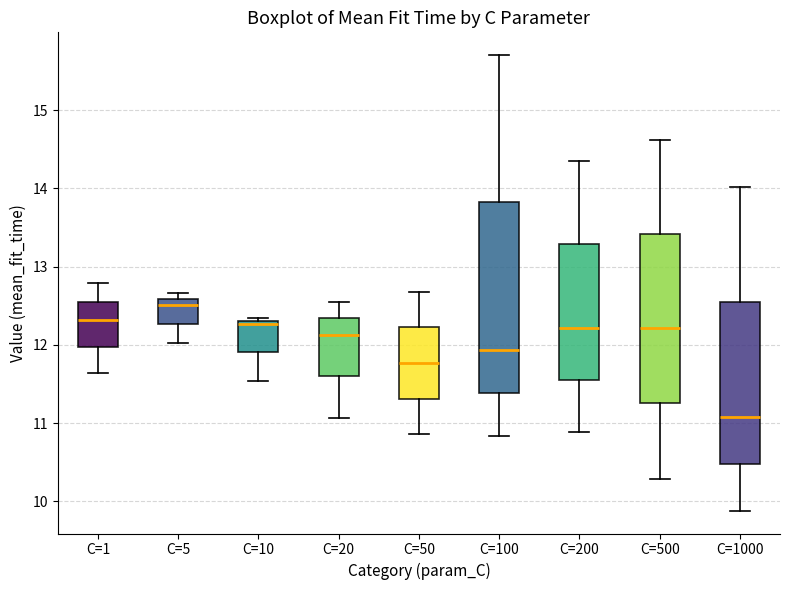

Which box's median line is the highest?

C=5